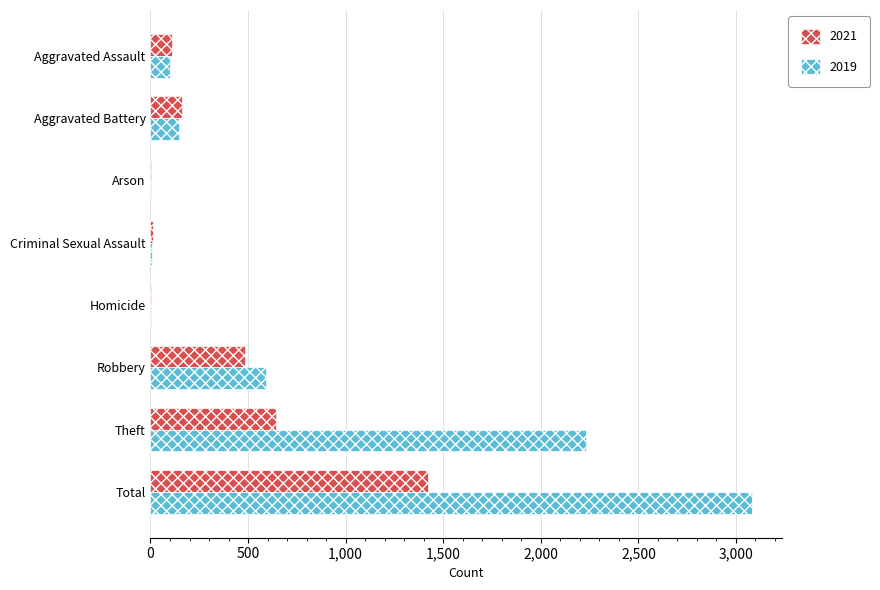

The value of 2021 at Theft is 1126. True or false?

False